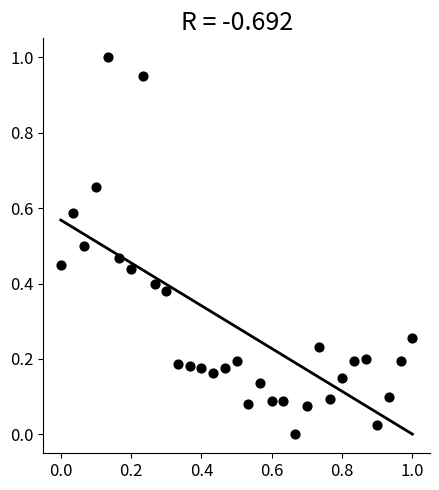

What is the range of Y values (max minus min)?

1.0